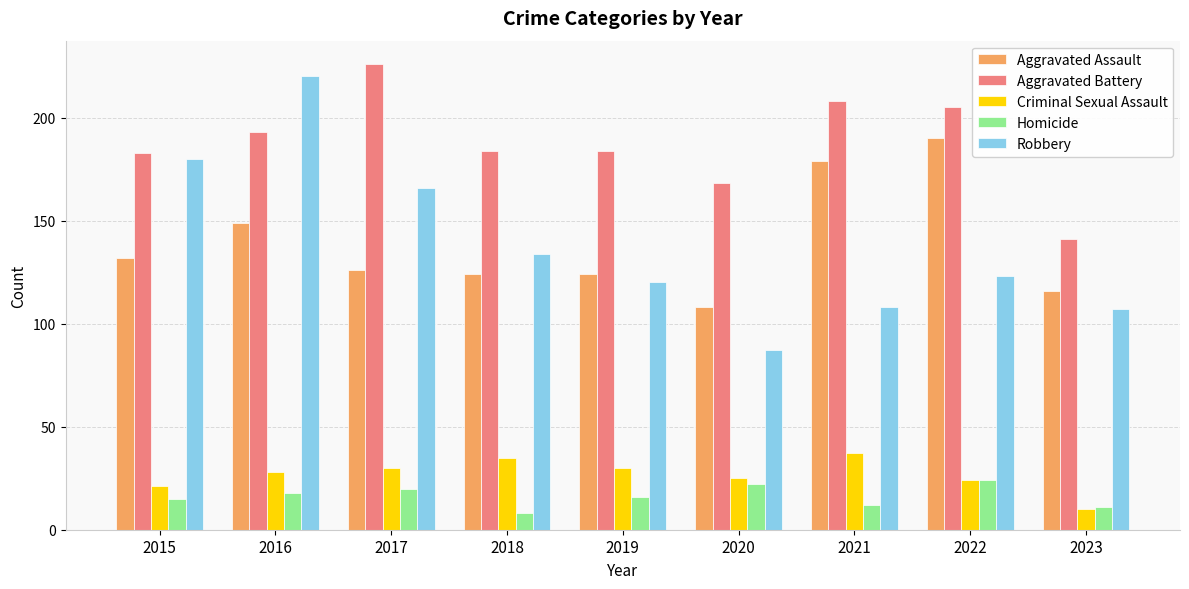

What is the value of the Criminal Sexual Assault bar at the 5th from the left?

30